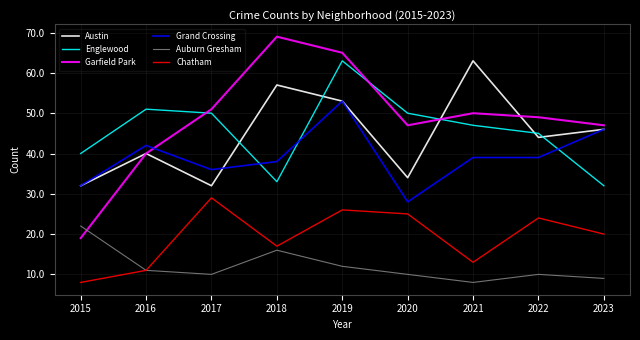

True or false: Grand Crossing has a value of 23 at 2017.

False